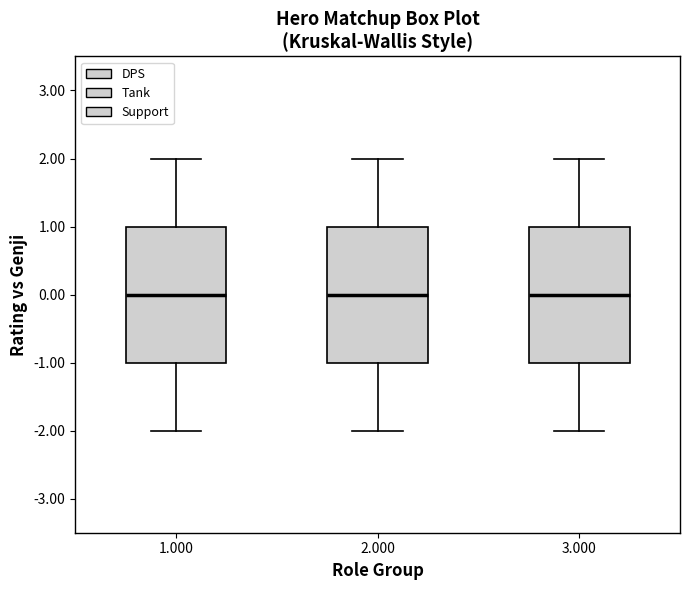

Reading left to right, transcribe this box plot: for each box, give where its median line is, the range the box spans, and where its two whiskers end, as read against the y-axis. The values are not printed on the chart, so give them approximately, as read against the axis.

1.000: median 0, box -1 to 1, whiskers -2 to 2
2.000: median 0, box -1 to 1, whiskers -2 to 2
3.000: median 0, box -1 to 1, whiskers -2 to 2